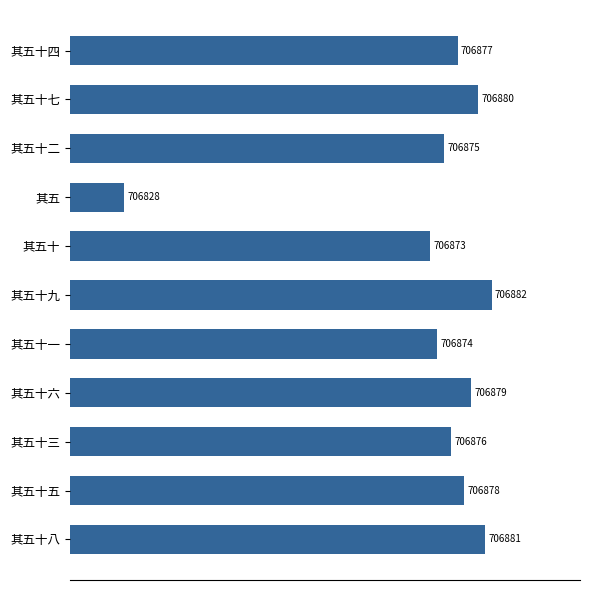

Which has a higher value, 其五十七 or 其五十?

其五十七